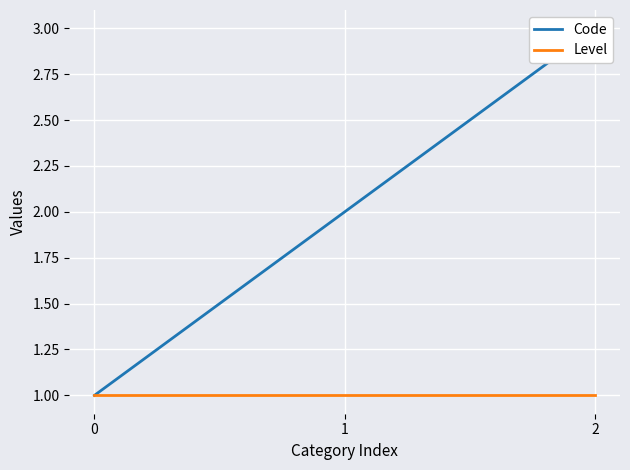

What is the average value of the Level series?

1